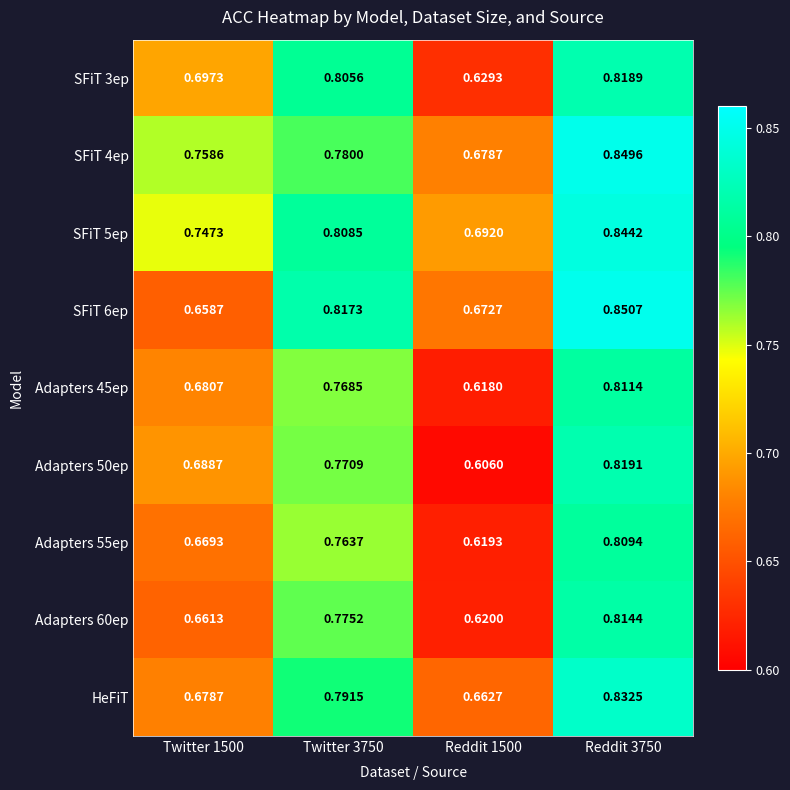

At which category does the chart reach its minimum across all series?

Reddit 1500